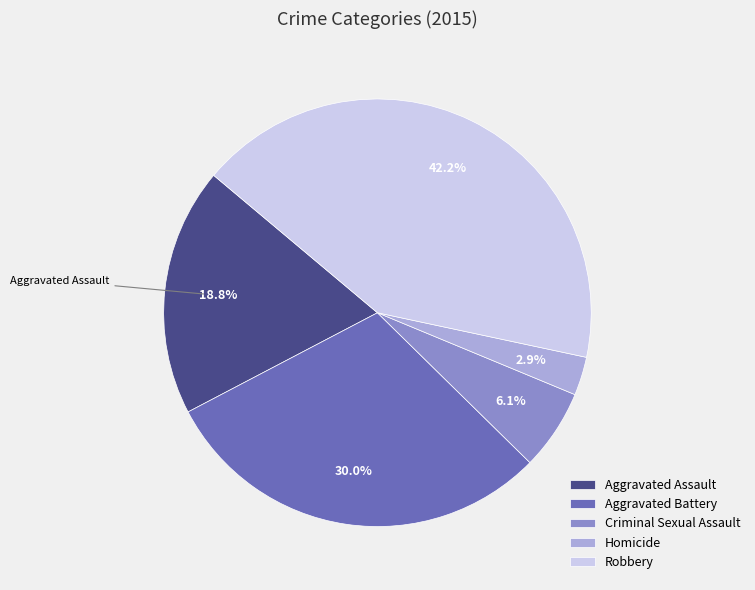

To the nearest percent, what is the difference between the Aggravated Battery and Aggravated Assault slice percentages?

11%